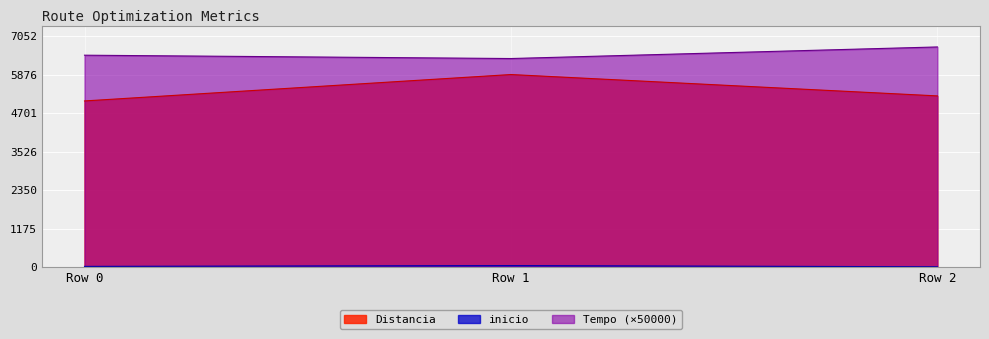

What is the difference between the maximum and minimum values in the Tempo (×50000) series?

353.3